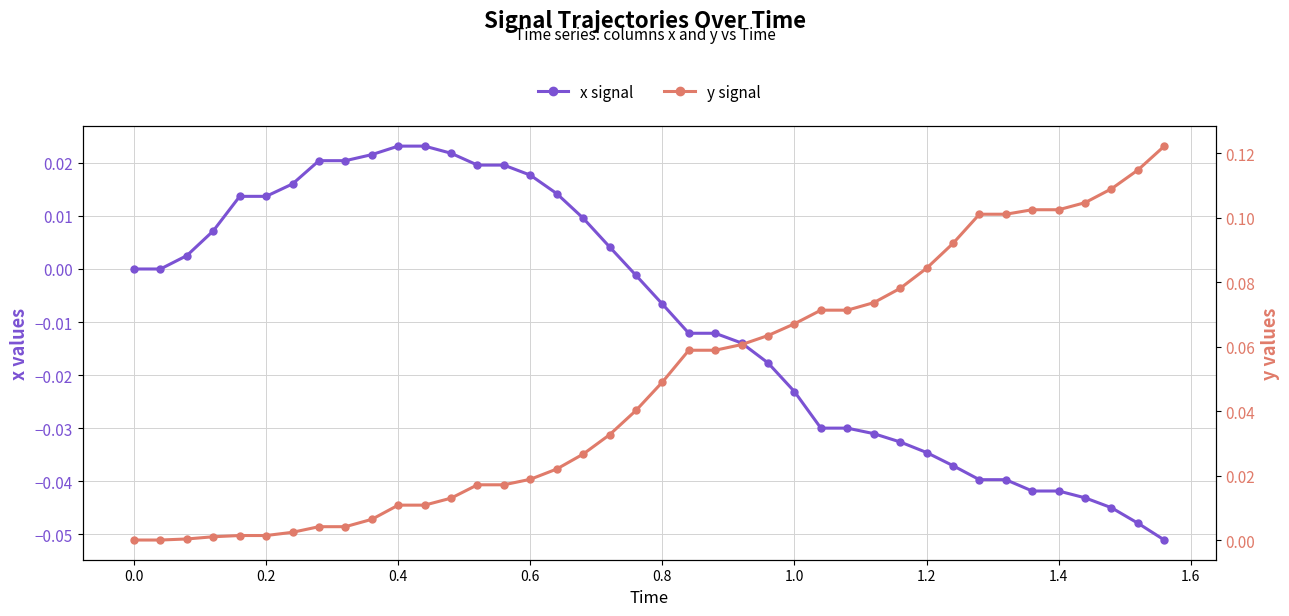

Between 0.6 and 1.4, which series saw the biggest shift?

y signal